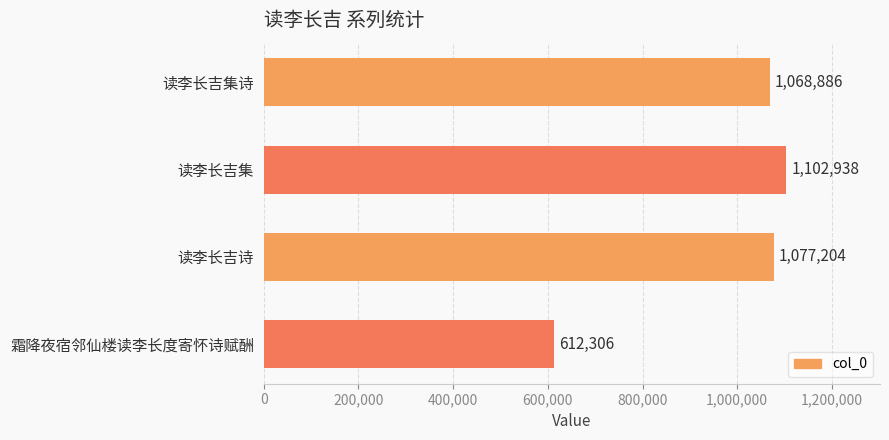

Count the number of categories in the chart.

4